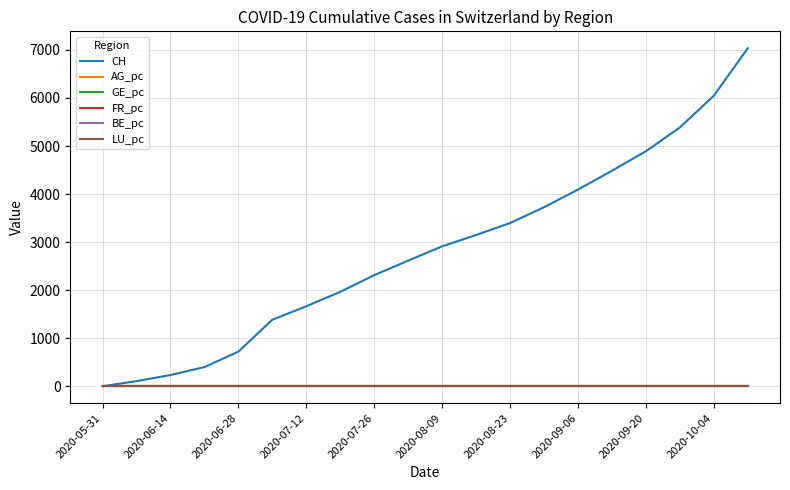

What is the difference between the second highest and second lowest values in the CH series?

5939.0